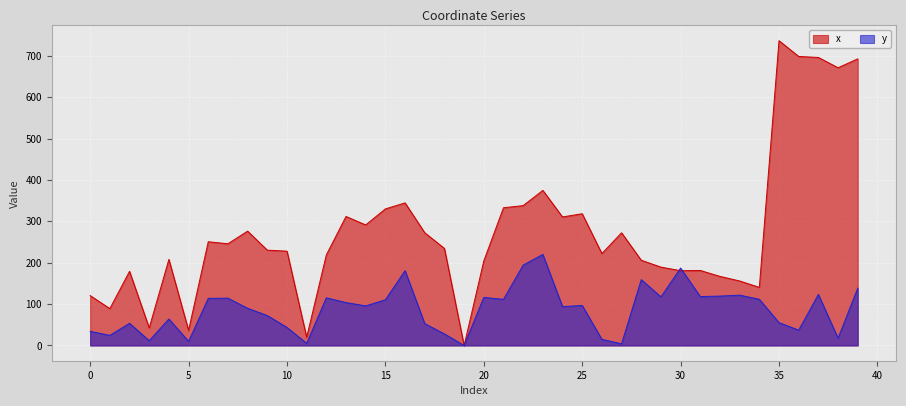

How many data points does each series have?

40